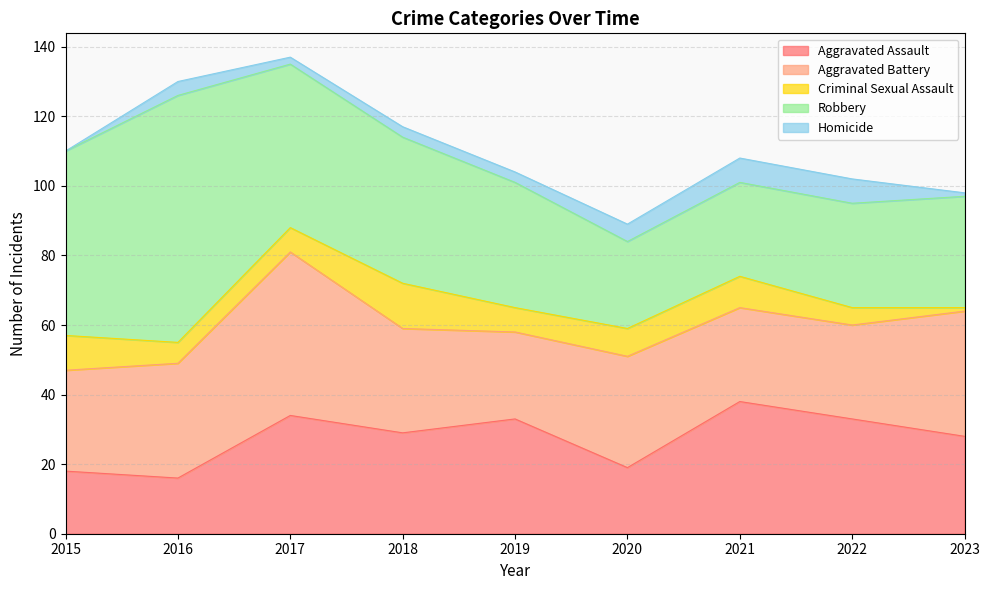

Which label corresponds to the smallest value in the chart?

2015